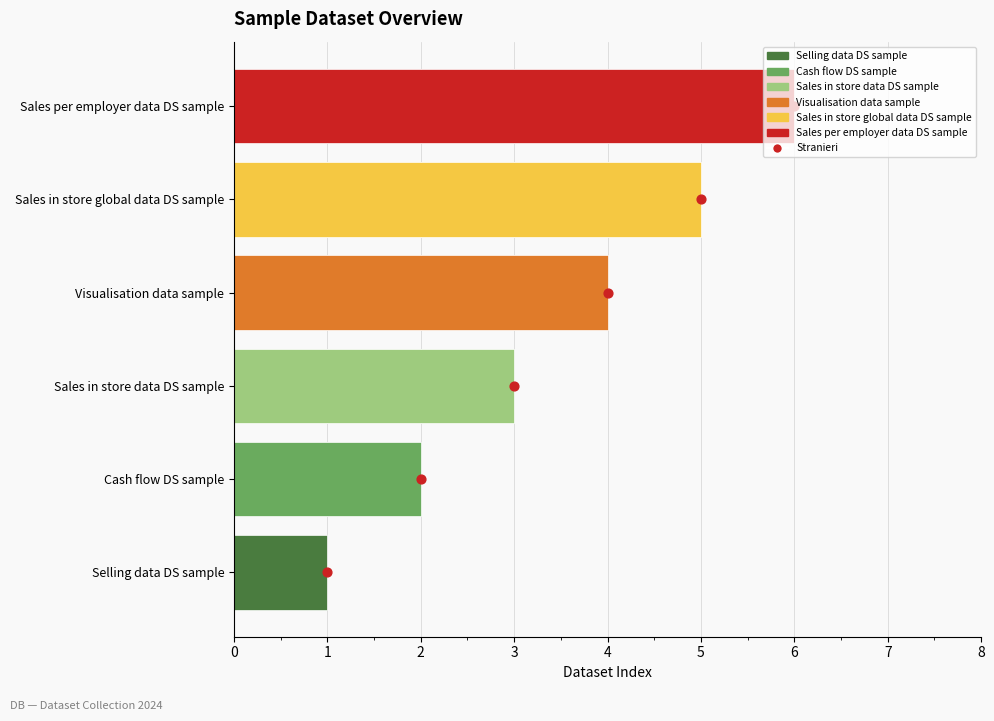

What is the total value across all series at 4?

9